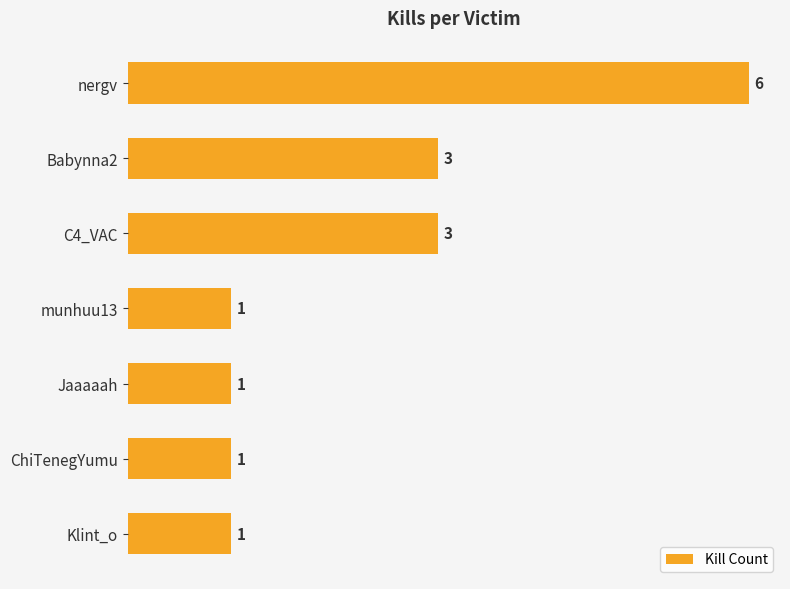

Are the bars horizontal?

Yes